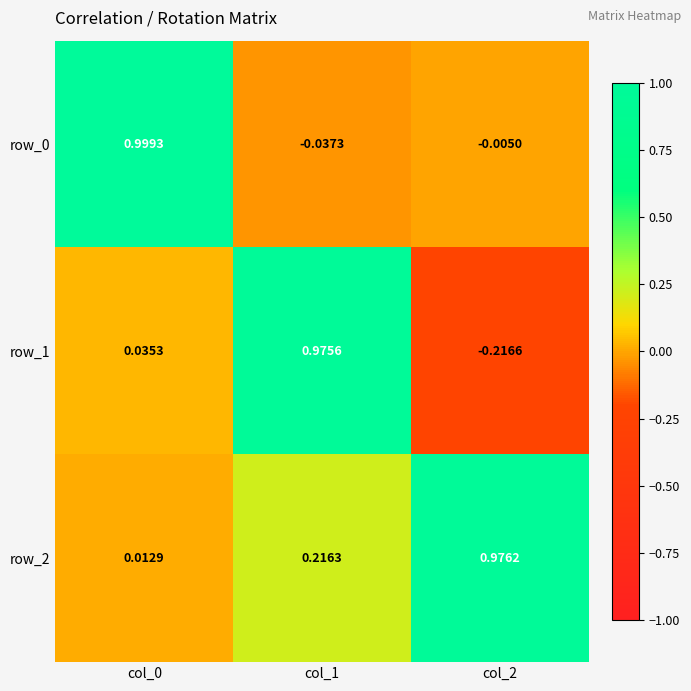

At how many categories does at least one series exceed 0?

3